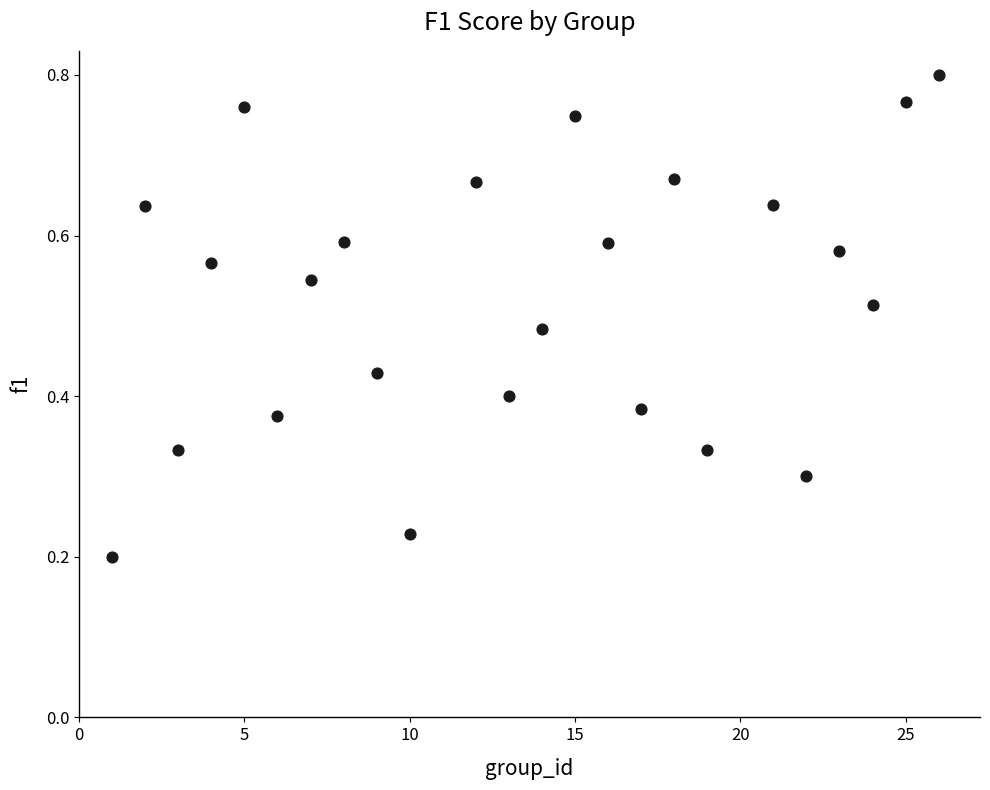

What is the range of X values (max minus min)?

25.0